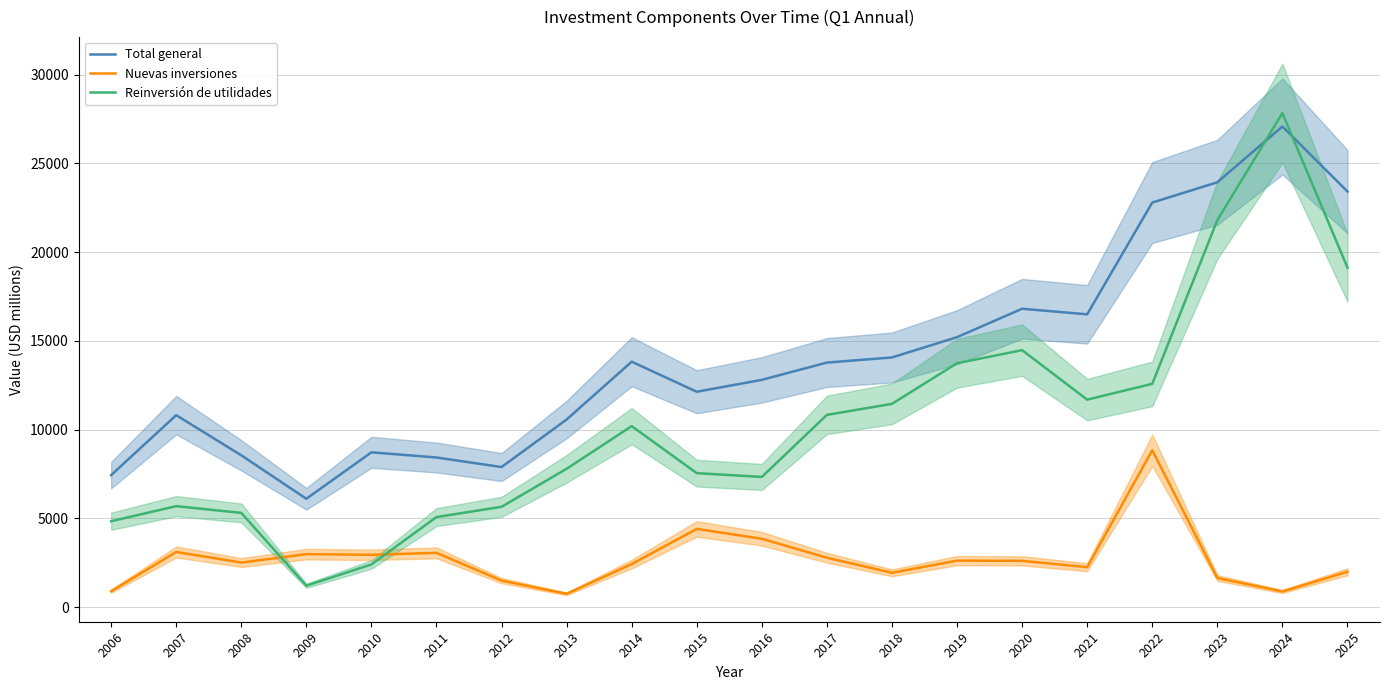

Is it true that Total general equals 20943.1 at 2018?

False